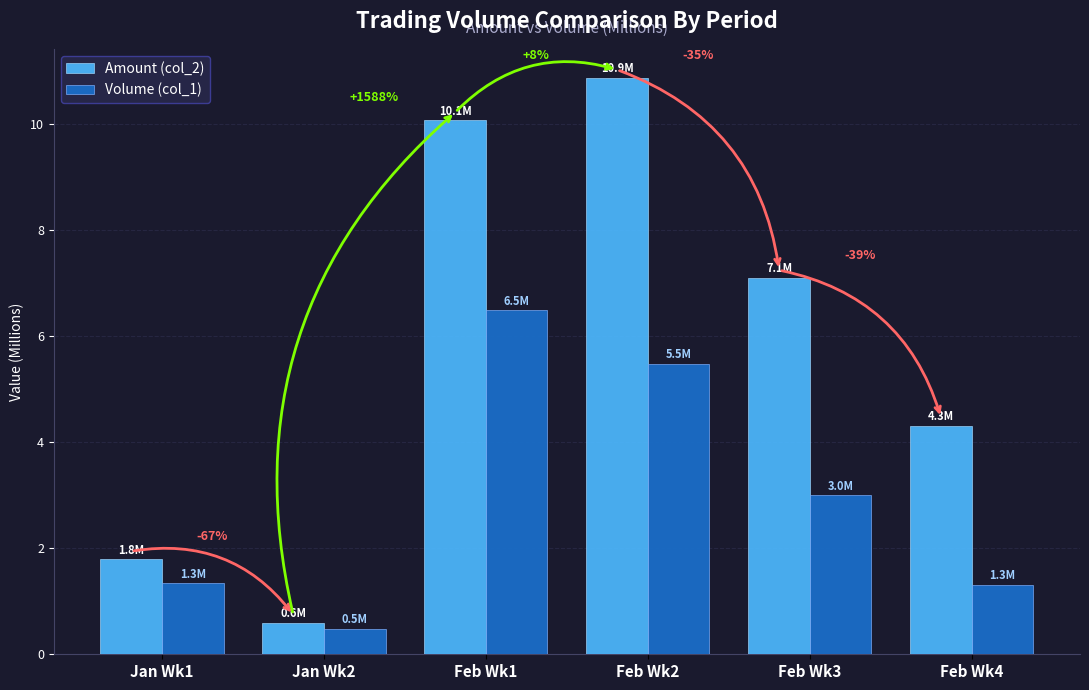

What is the total value across all series at Feb Wk4?

5.6